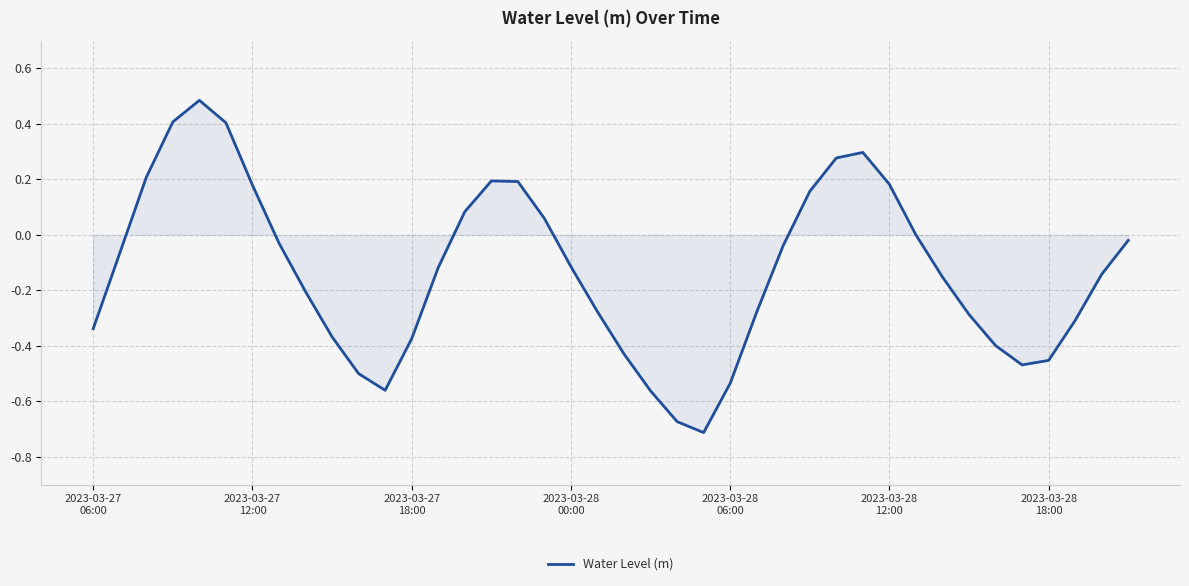

What is the difference between the maximum and minimum values?

1.2